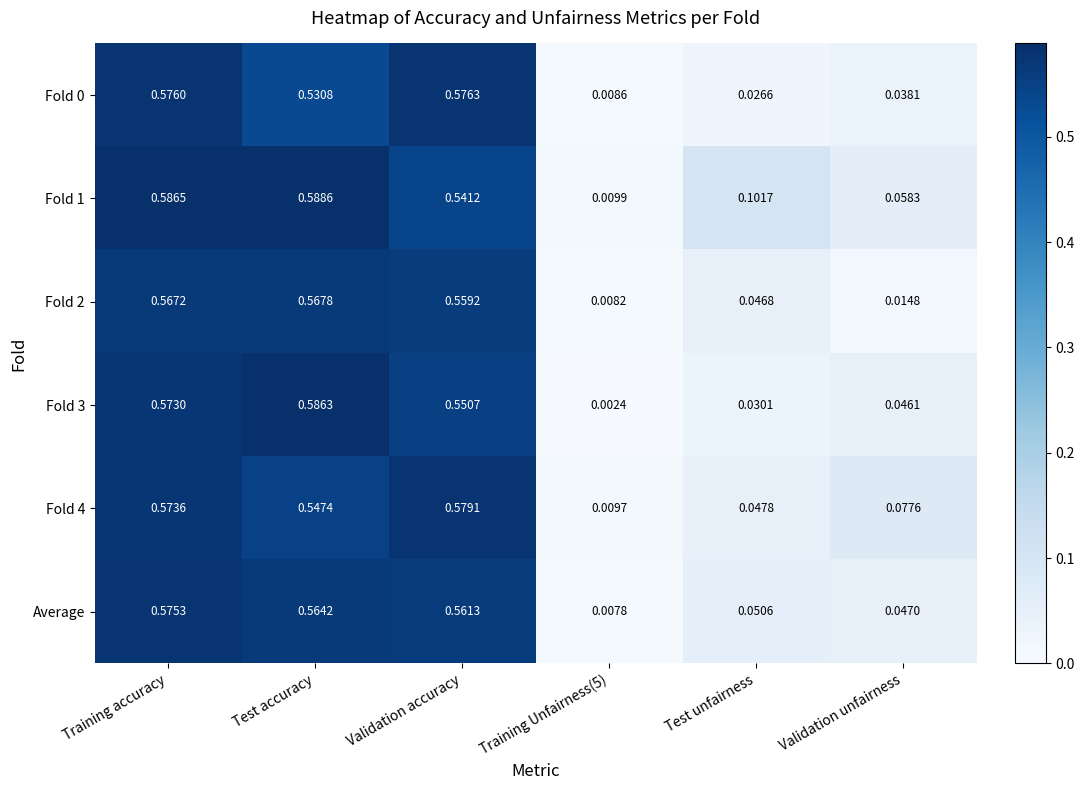

At which label does Average reach its peak?

Training accuracy